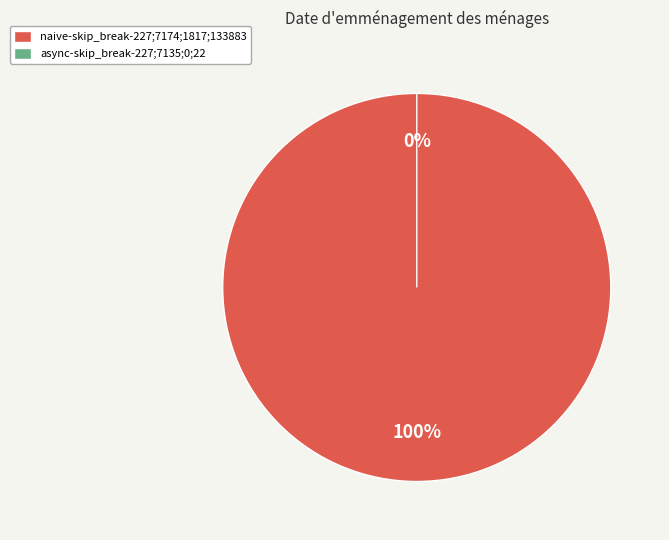

Between naive-skip_break-227;7174;1817;133883 and async-skip_break-227;7135;0;22, which is larger?

naive-skip_break-227;7174;1817;133883